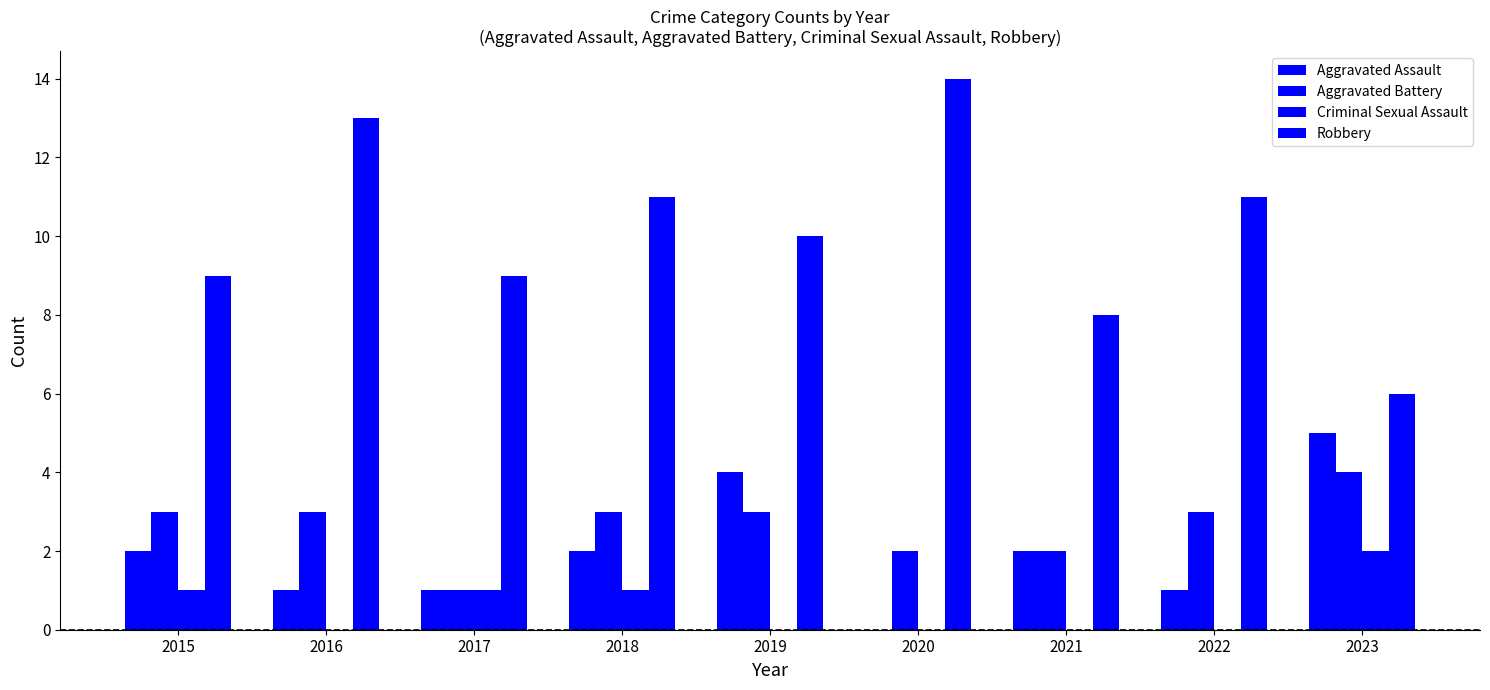

True or false: Aggravated Assault has a value of 3 at 2018.

False